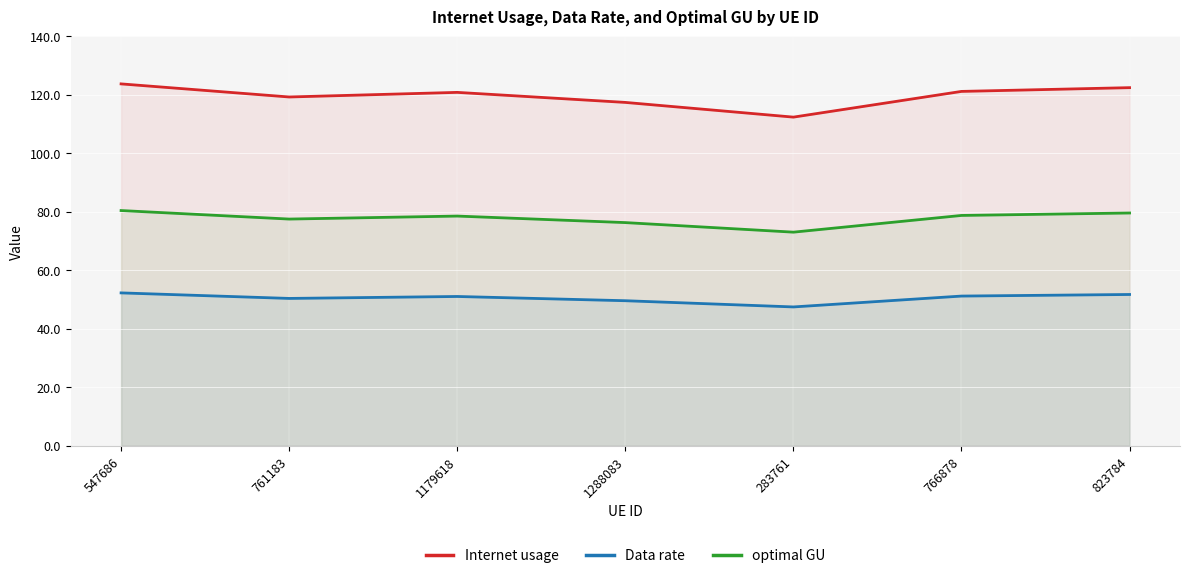

Where is the first local maximum for Data rate?

1179618